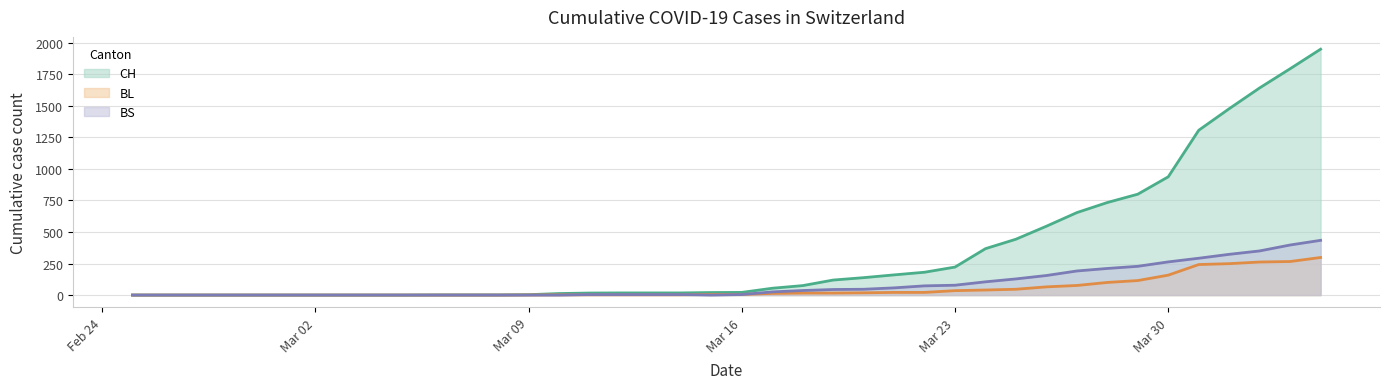

What is the difference between the BS values at 2020-03-22 and 2020-03-13?

69